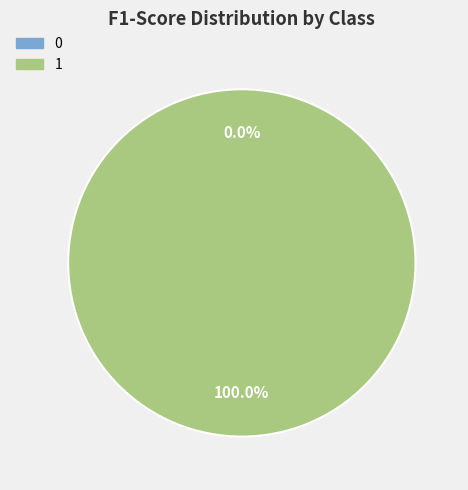

Does any single category account for the majority?

Yes